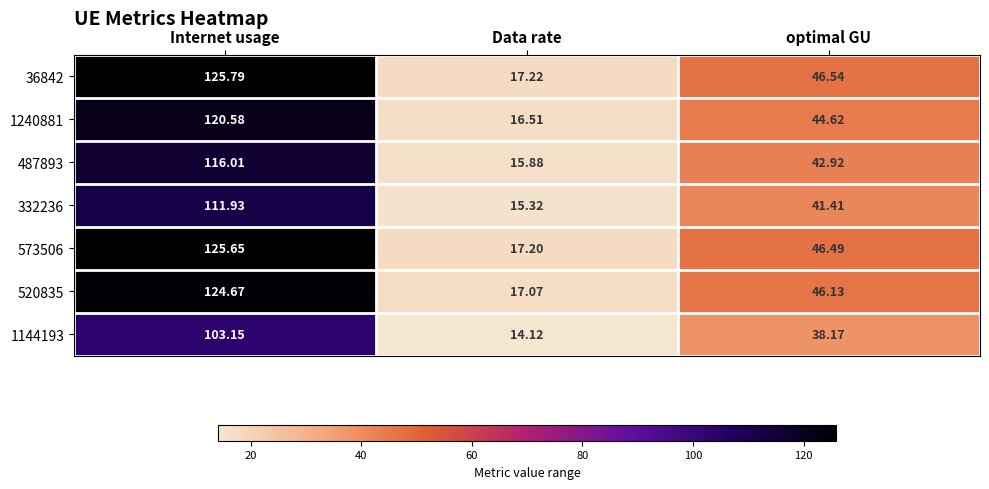

Between Internet usage and Data rate, which series saw the biggest shift?

36842